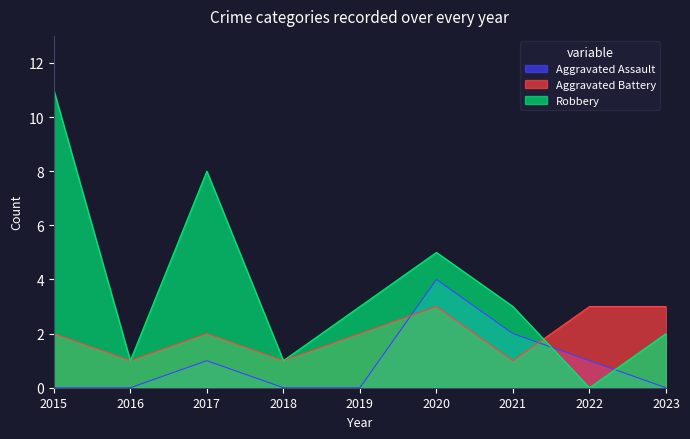

Which series has the largest total across all categories?

Robbery